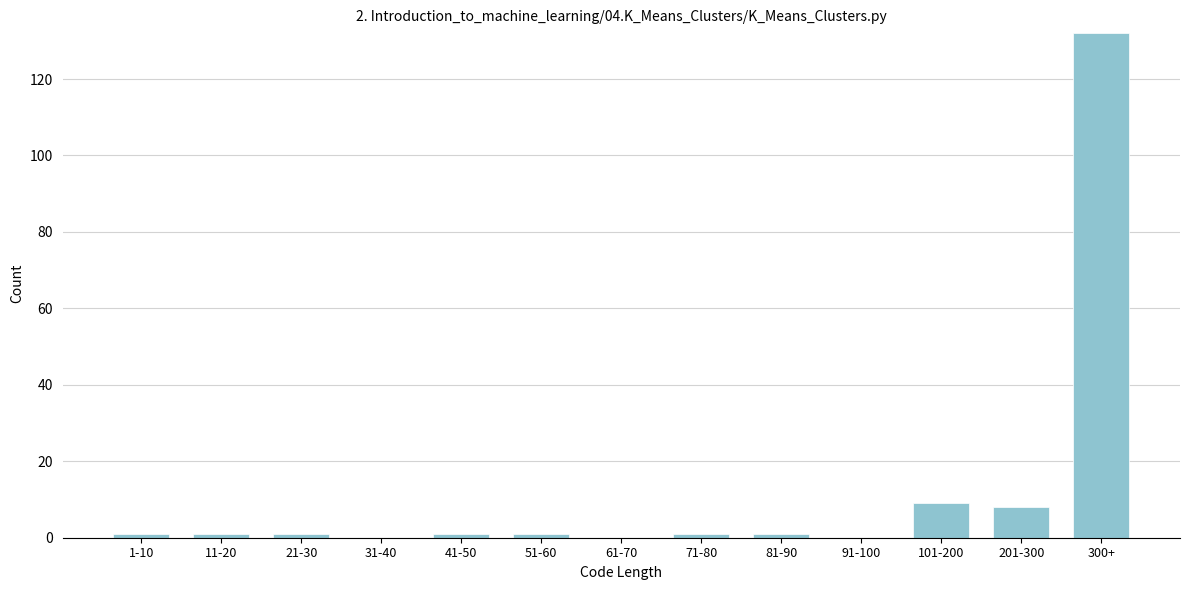

Reading right to left, transcribe all the data shown in this chart.

300+=132	201-300=8	101-200=9	91-100=0	81-90=1	71-80=1	61-70=0	51-60=1	41-50=1	31-40=0	21-30=1	11-20=1	1-10=1